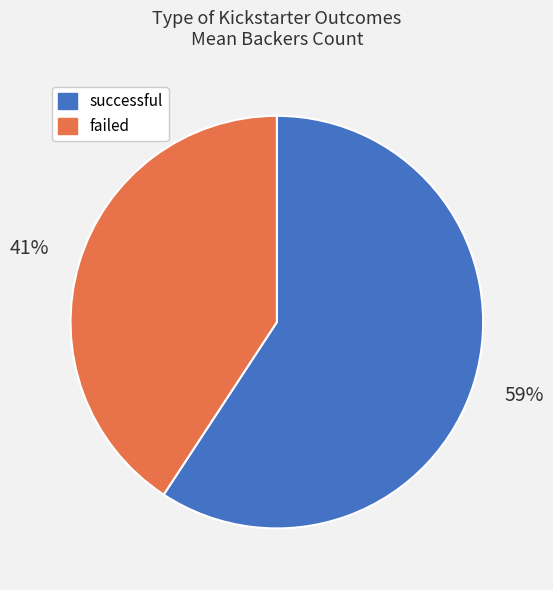

How many slices are in this pie chart?

2